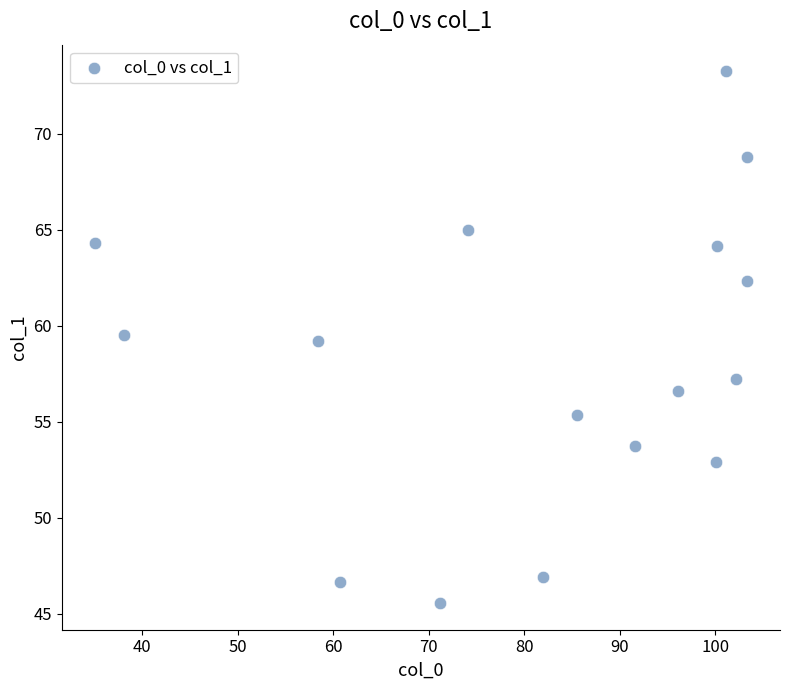

What is the range of X values (max minus min)?

68.3